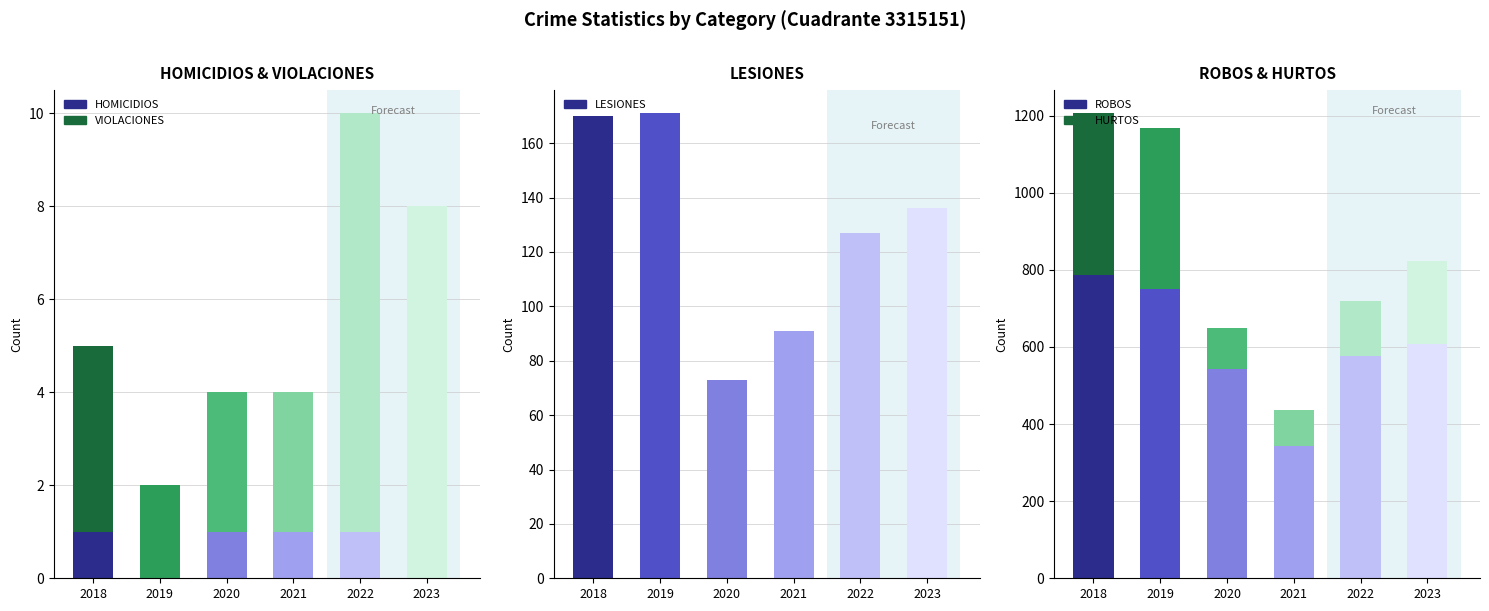

What is the label of the 1st bar from the right?

HURTOS